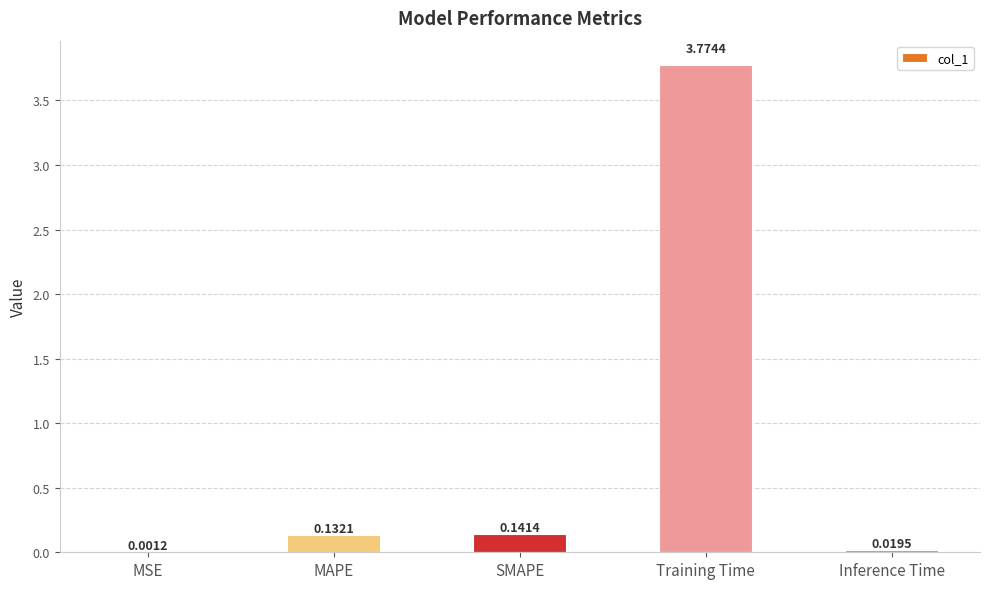

At which category does the chart reach its peak across all series?

Training Time